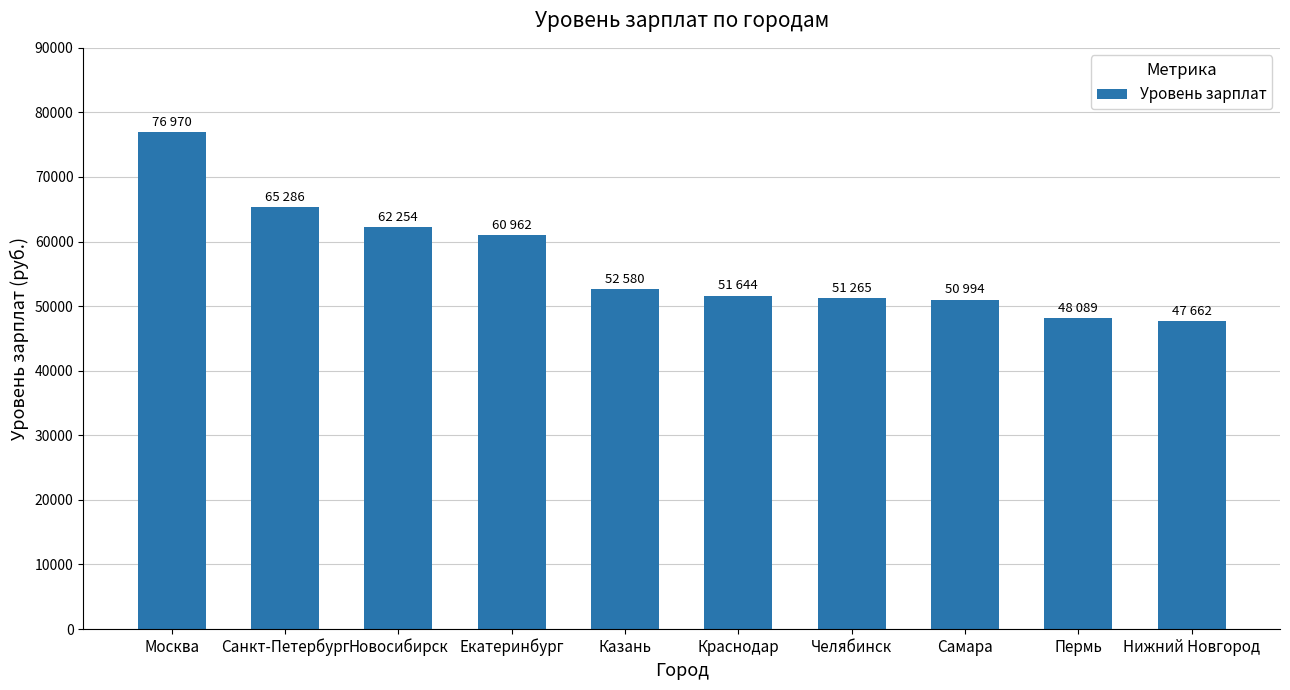

Between Новосибирск and Самара, which is larger?

Новосибирск